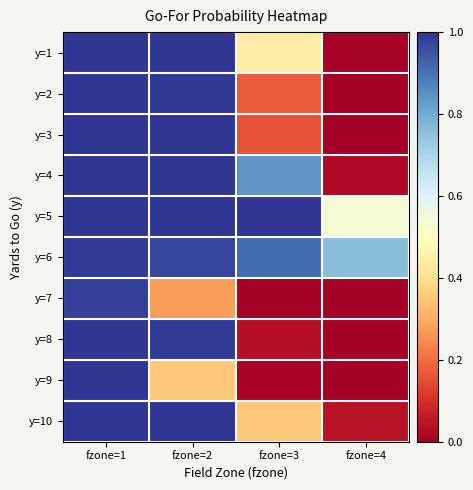

What is the total value across all series at fzone=1?

10.0